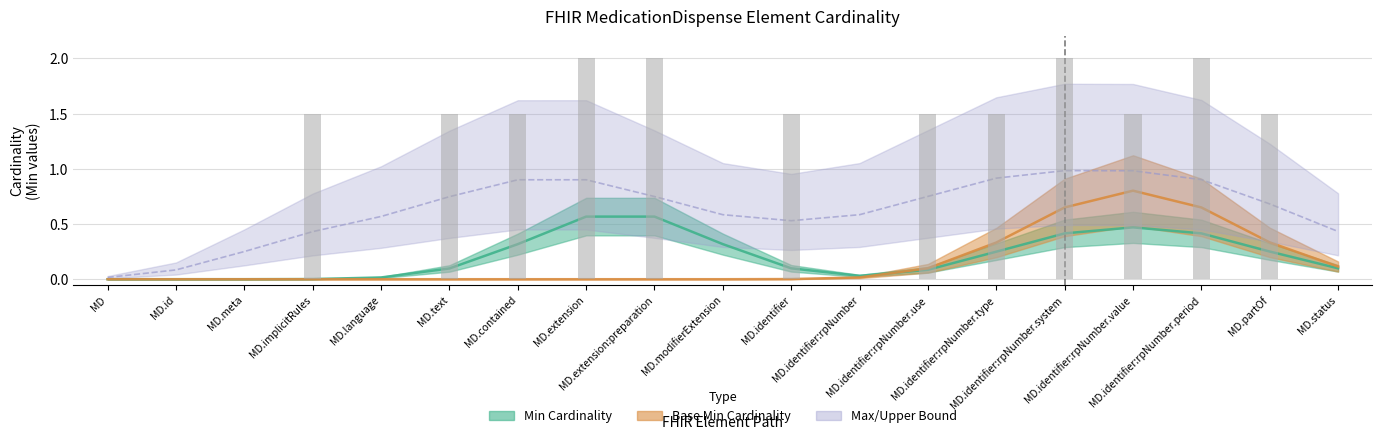

Does the chart contain any negative values?

No